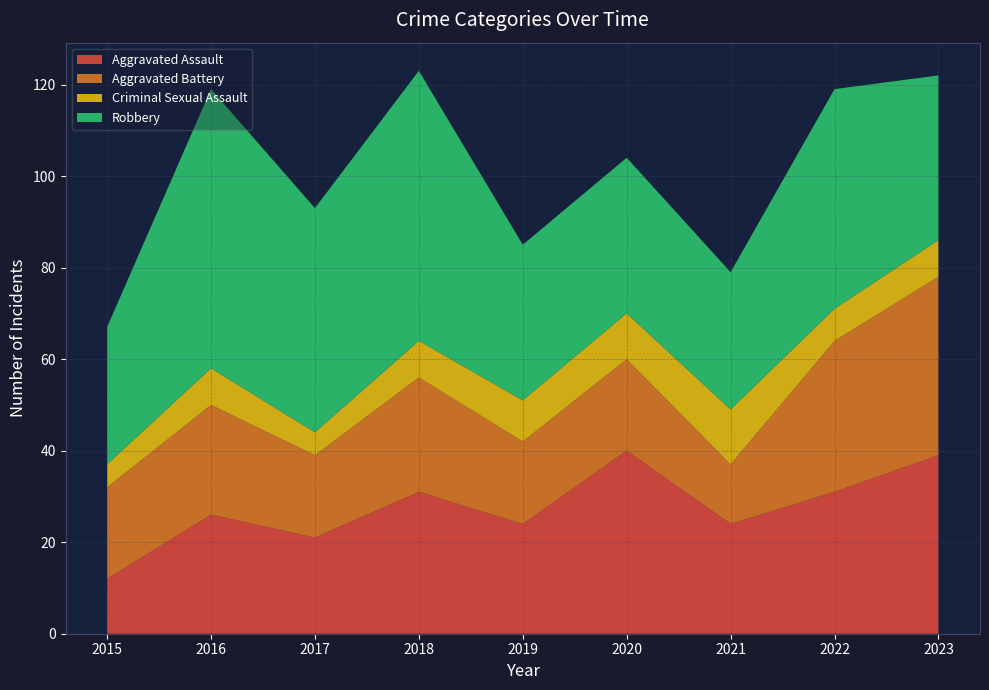

Reading left to right, list all the values displayed in this chart.

Aggravated Assault: 12	26	21	31	24	40	24	31	39
Aggravated Battery: 20	24	18	25	18	20	13	33	39
Criminal Sexual Assault: 5	8	5	8	9	10	12	7	8
Robbery: 30	61	49	59	34	34	30	48	36